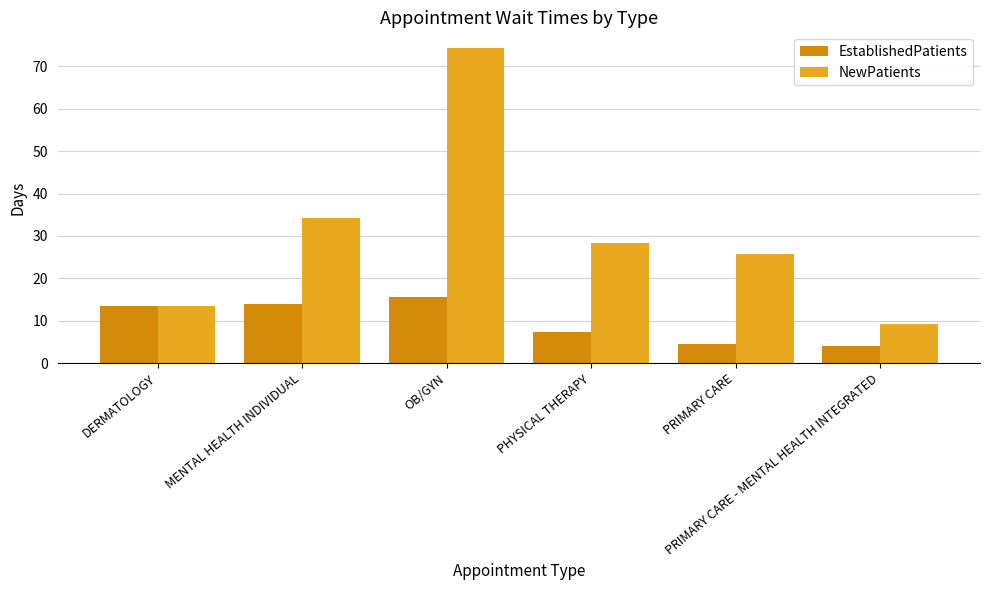

Count the number of categories in the chart.

6